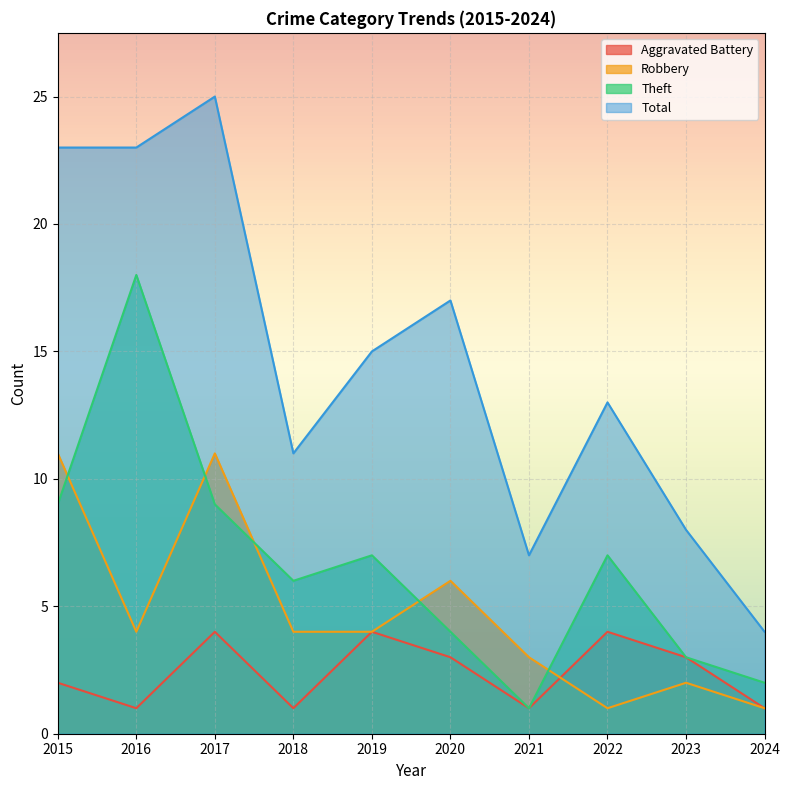

At which label does Theft first exceed 7?

2015